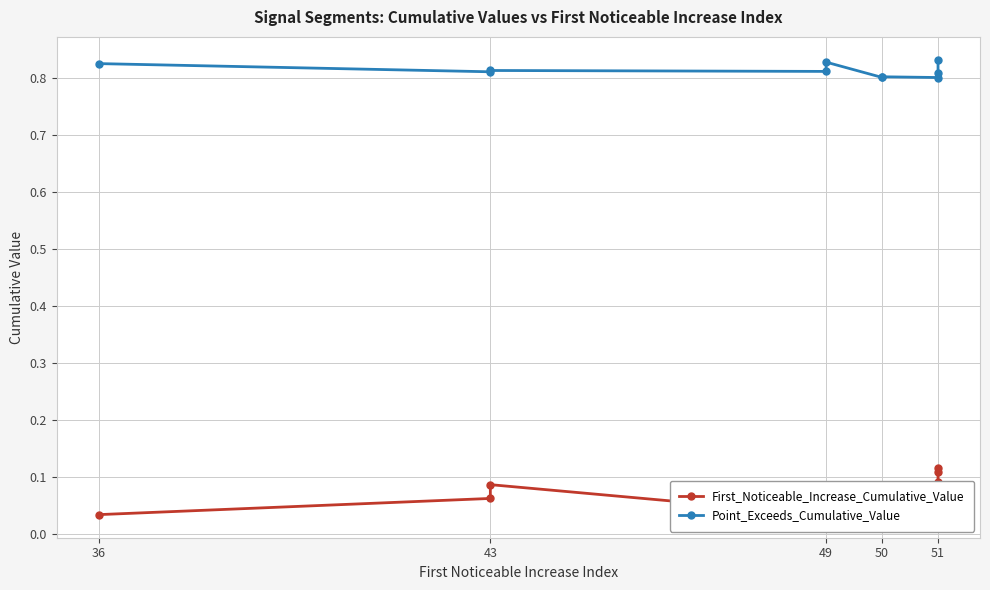

At 49, list the series in order from smallest to largest.

First_Noticeable_Increase_Cumulative_Value, Point_Exceeds_Cumulative_Value